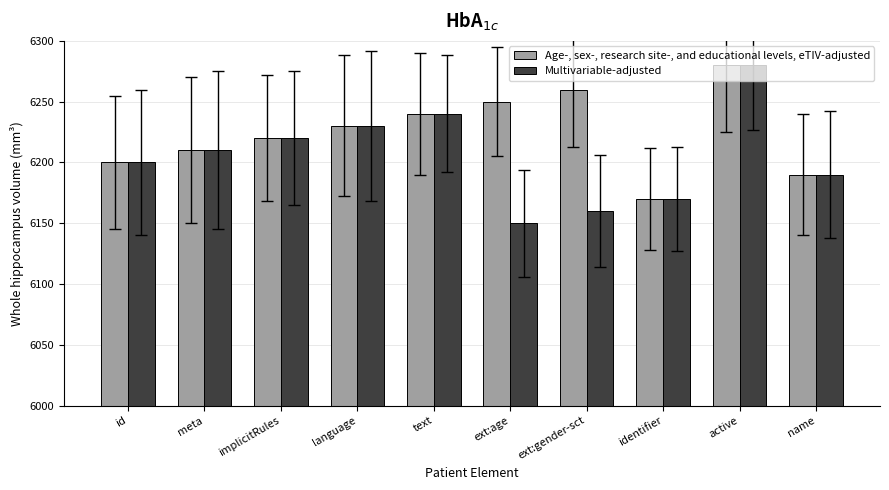

At which category is the sum across all series the highest?

active